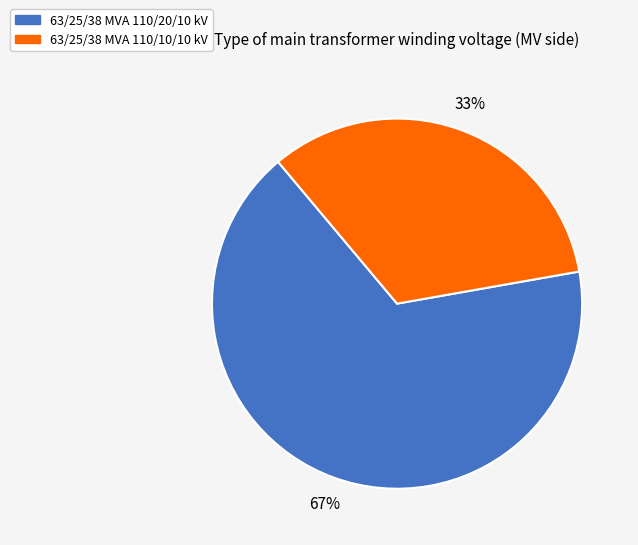

True or false: 63/25/38 MVA 110/10/10 kV accounts for 33% of the total.

True